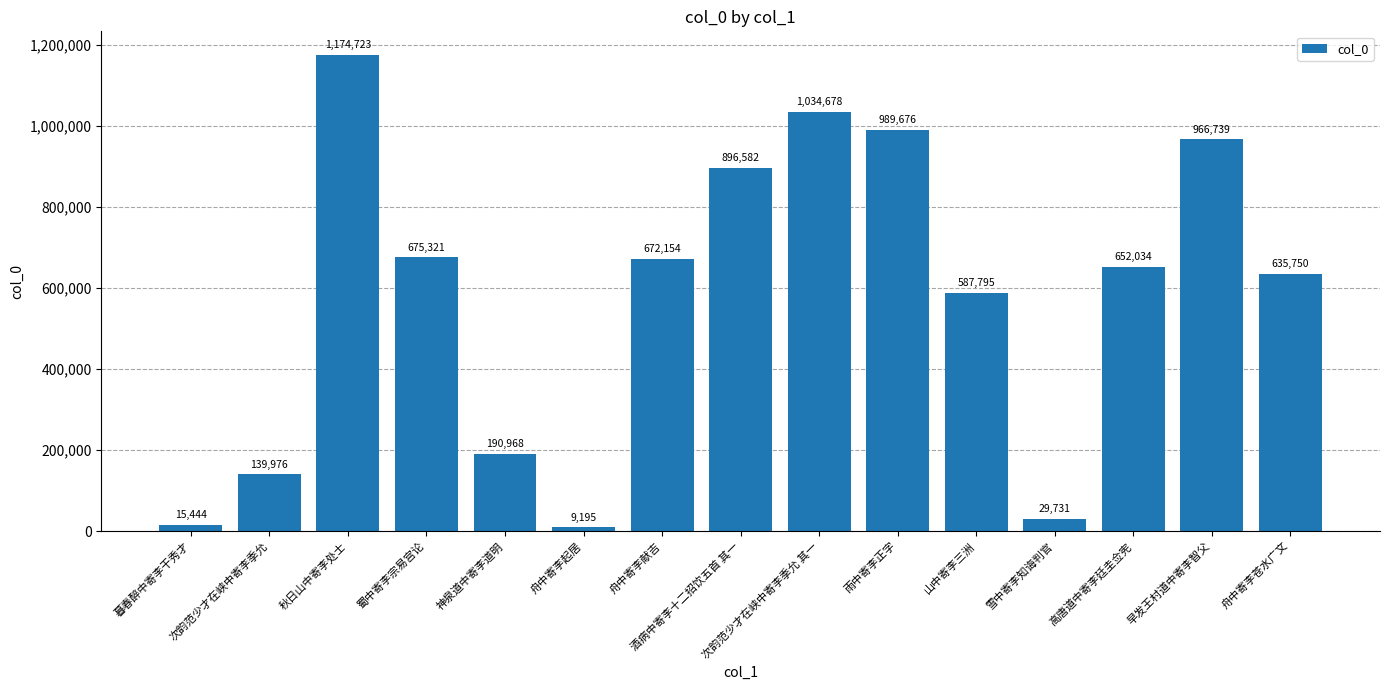

What value does the data have at 早发王村道中寄李智父, to the nearest 100?

966700